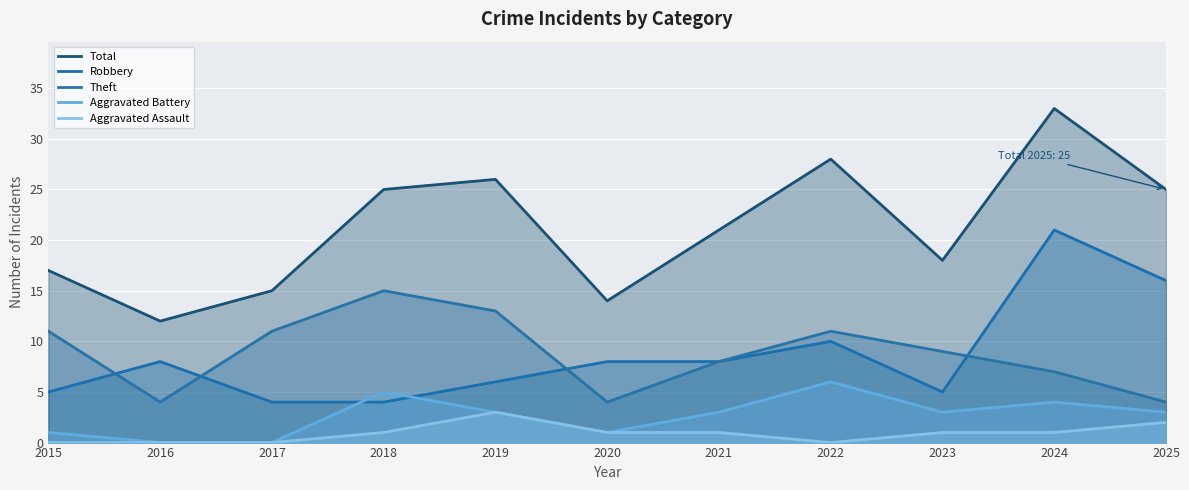

Where is Theft nearest to the value 9?

2023